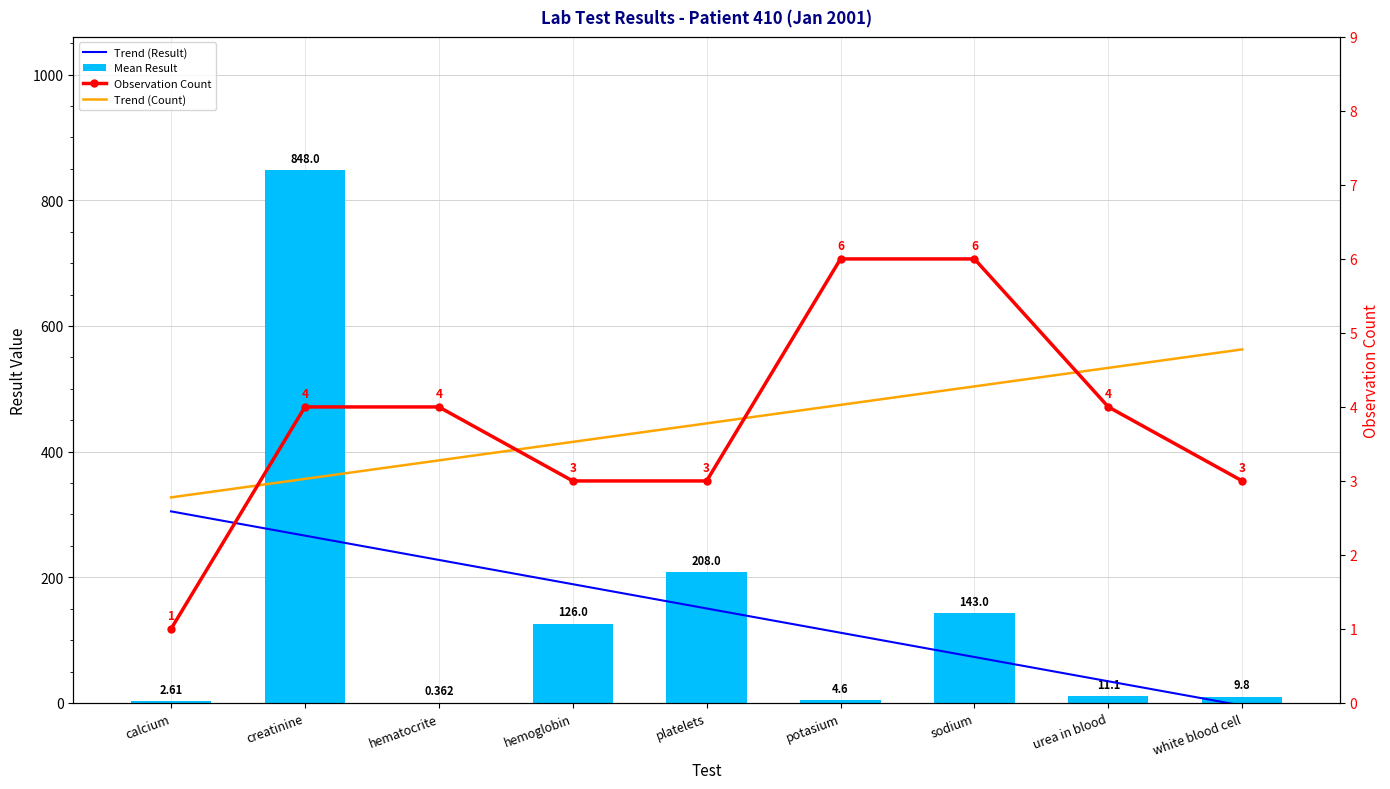

Is the value of Trend (Count) at white blood cell greater than the value of Mean Result at calcium?

Yes